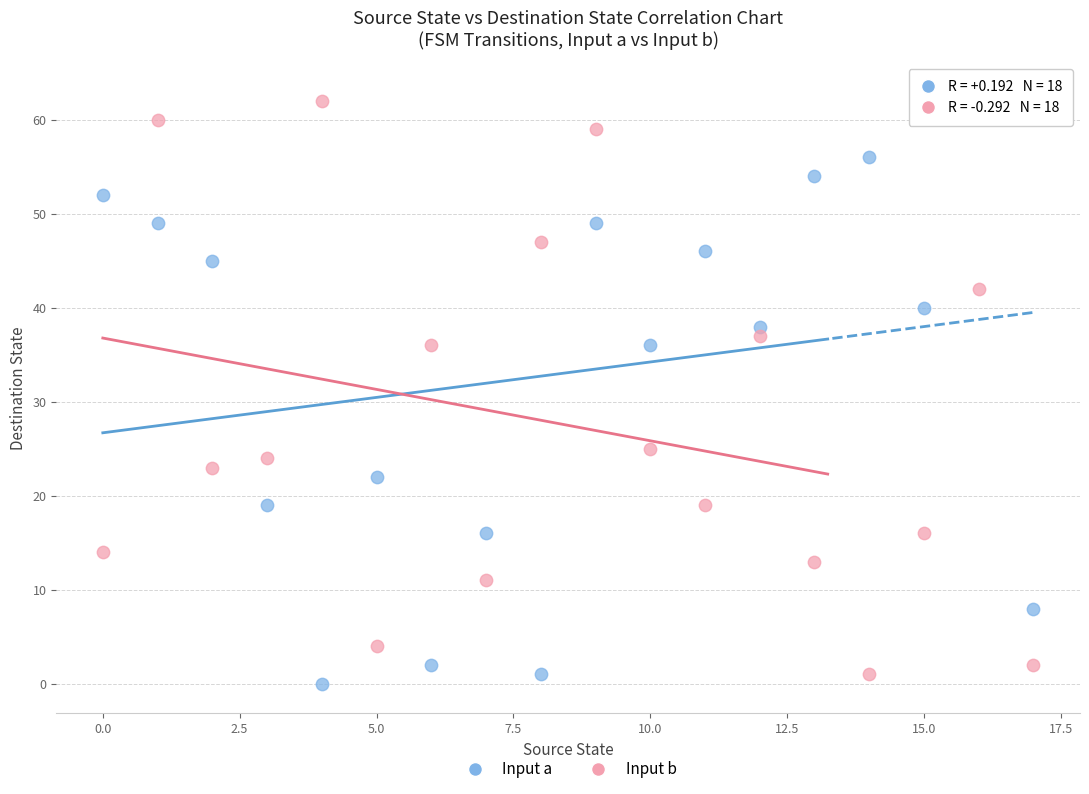

What are all the series names shown in the legend?

Input a, Input b